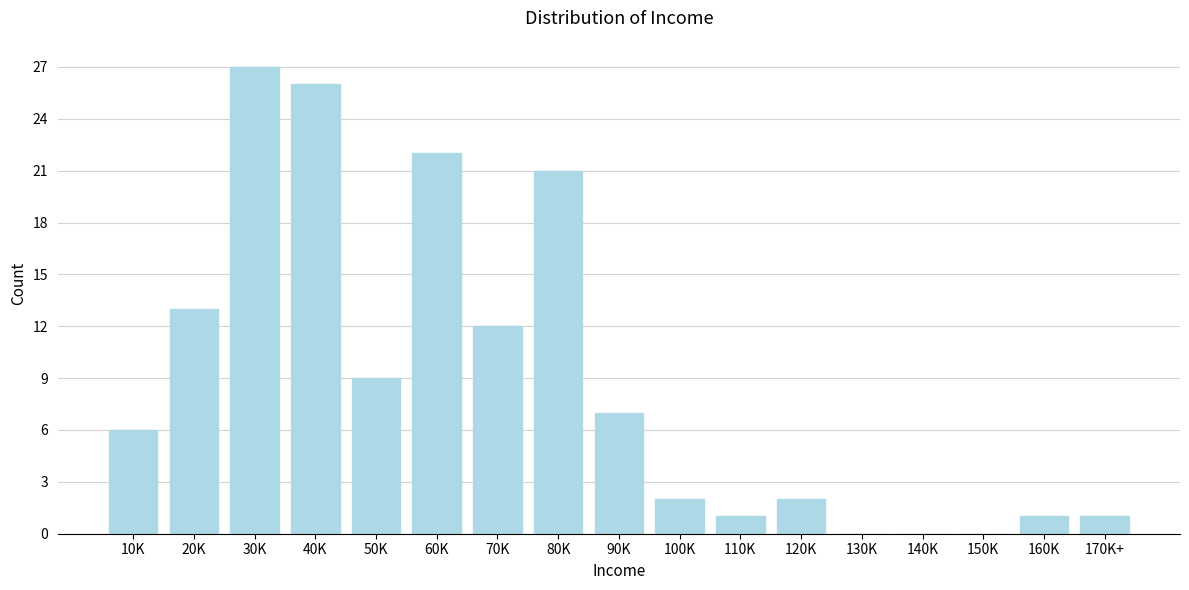

Reading left to right, list all the values displayed in this chart.

10K=6	20K=13	30K=27	40K=26	50K=9	60K=22	70K=12	80K=21	90K=7	100K=2	110K=1	120K=2	130K=0	140K=0	150K=0	160K=1	170K+=1